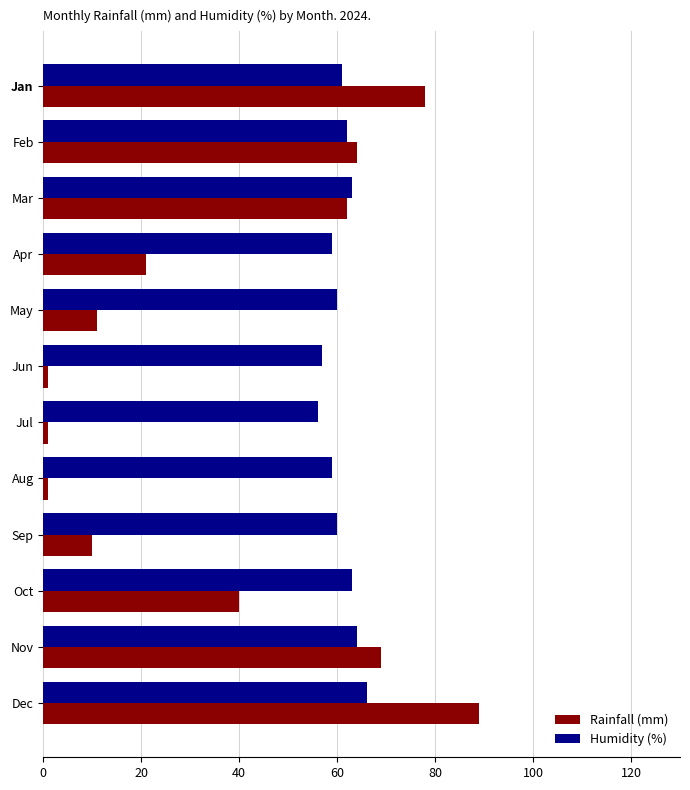

What is the minimum value for Rainfall (mm)?

1